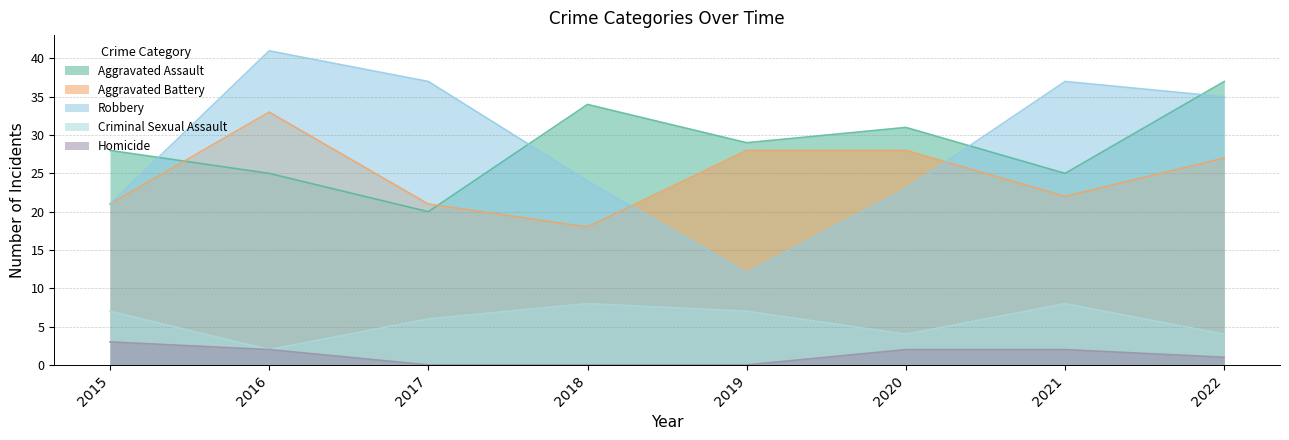

How many intersections are there between Aggravated Battery and Aggravated Assault?

2